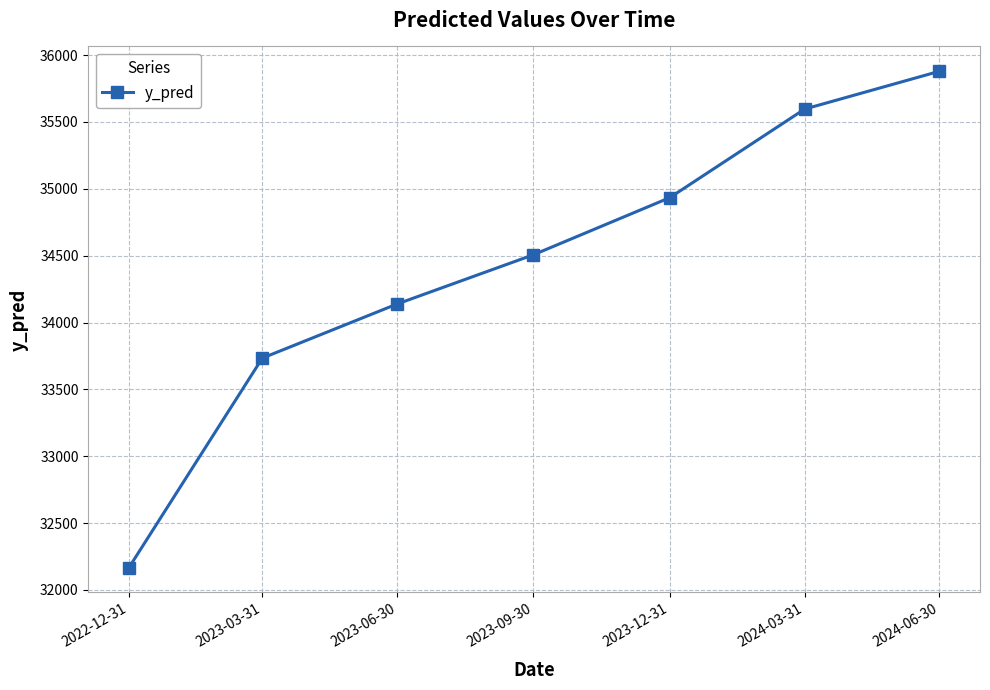

Which label corresponds to the smallest value in the chart?

2022-12-31